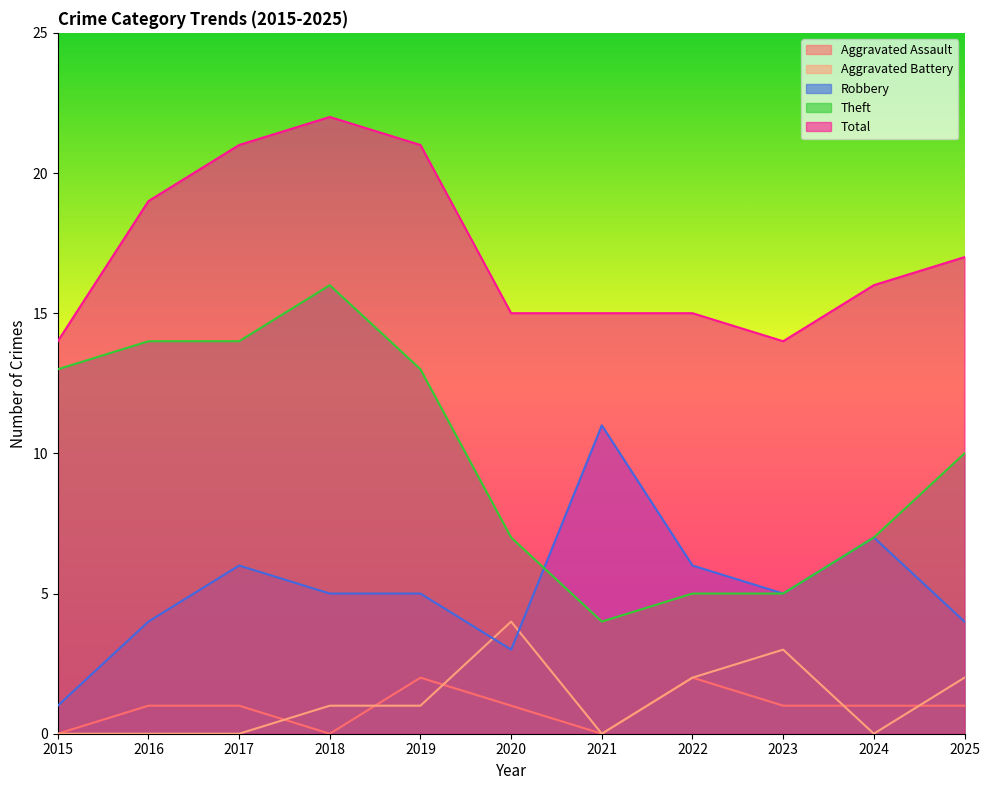

At which category is the sum across all series the highest?

2018